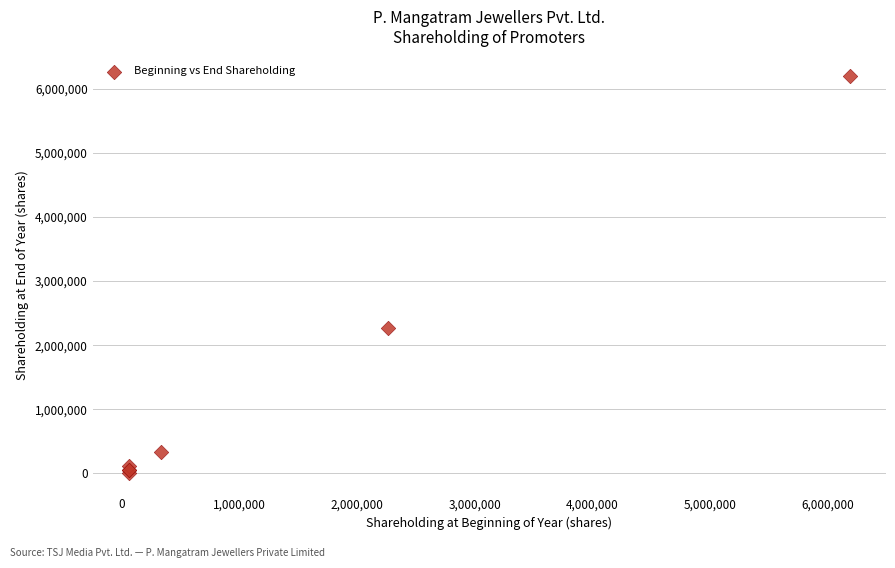

What Y value in the scatter plot is closest to 3095000?

2260000